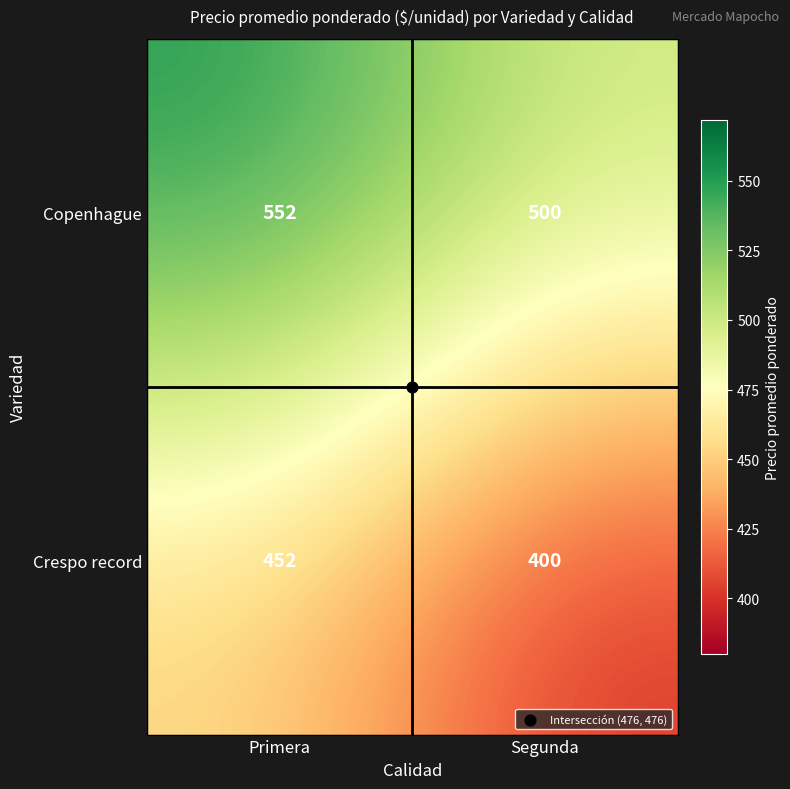

What is the greatest value displayed?

552